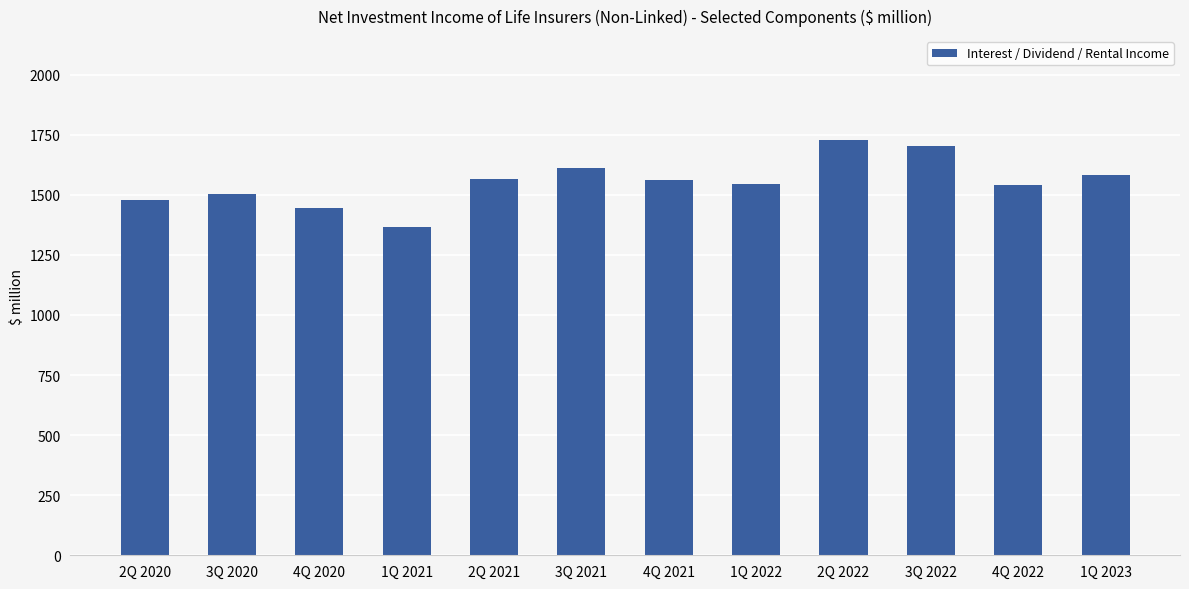

What is the label of the 3rd bar from the left?

4Q 2020